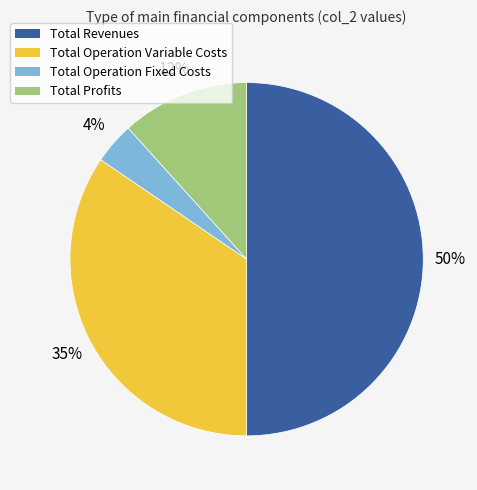

To the nearest percent, what is the average slice percentage?

25%